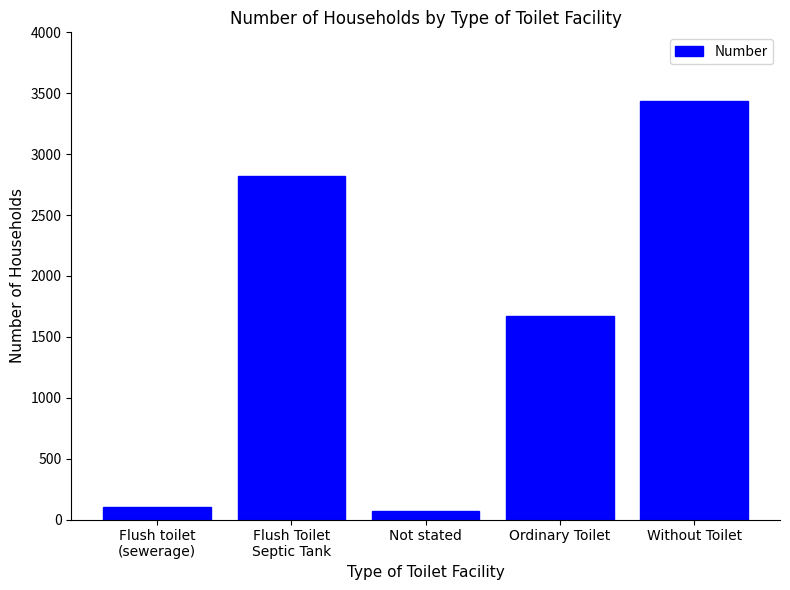

Where is the data nearest to the value 1753?

Ordinary Toilet